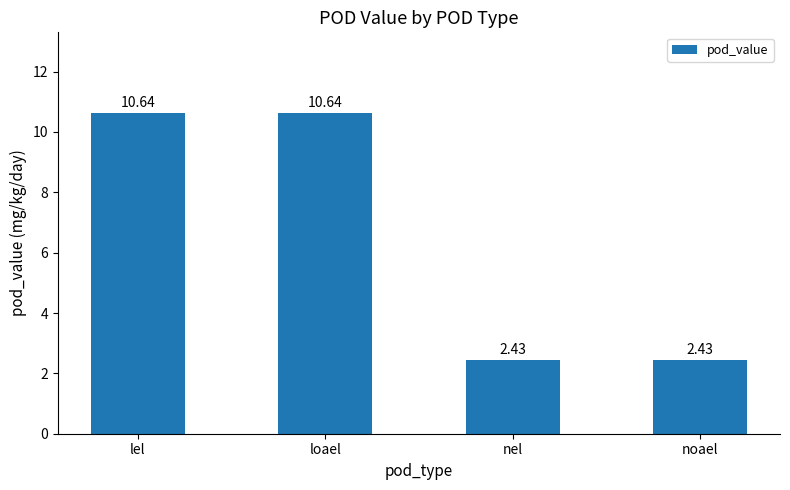

At which label does the data first exceed 10?

lel